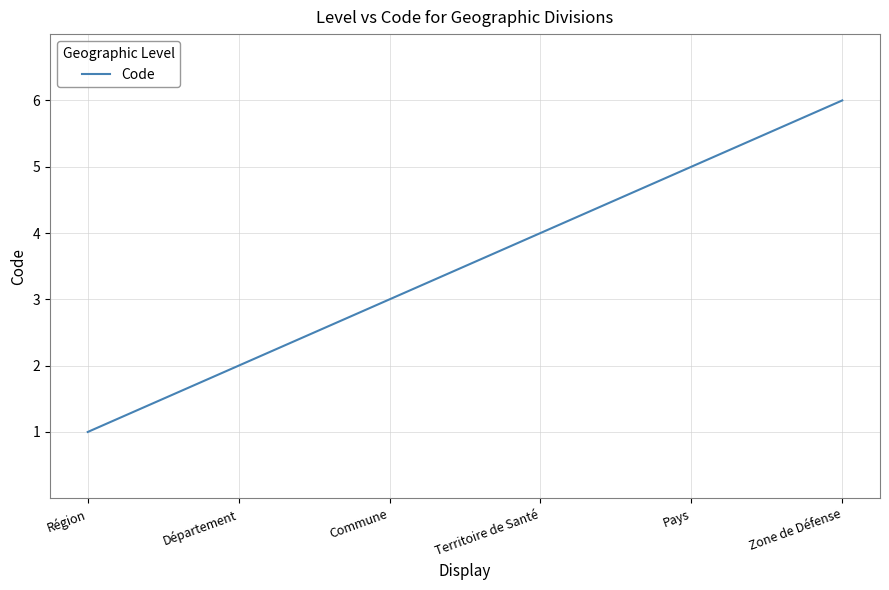

What is the change in value from Région to Territoire de Santé?

+3